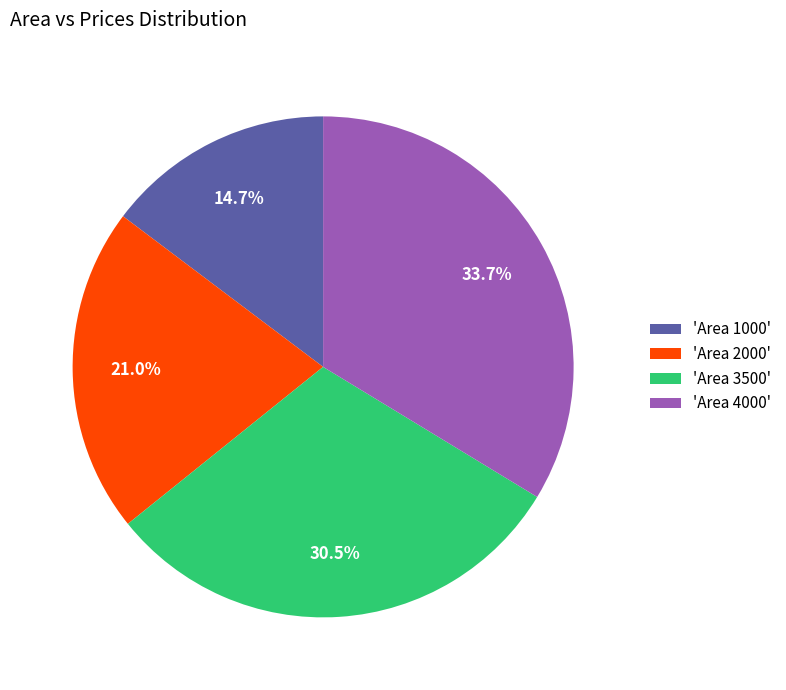

Which has a higher value, 'Area 4000' or 'Area 2000'?

'Area 4000'